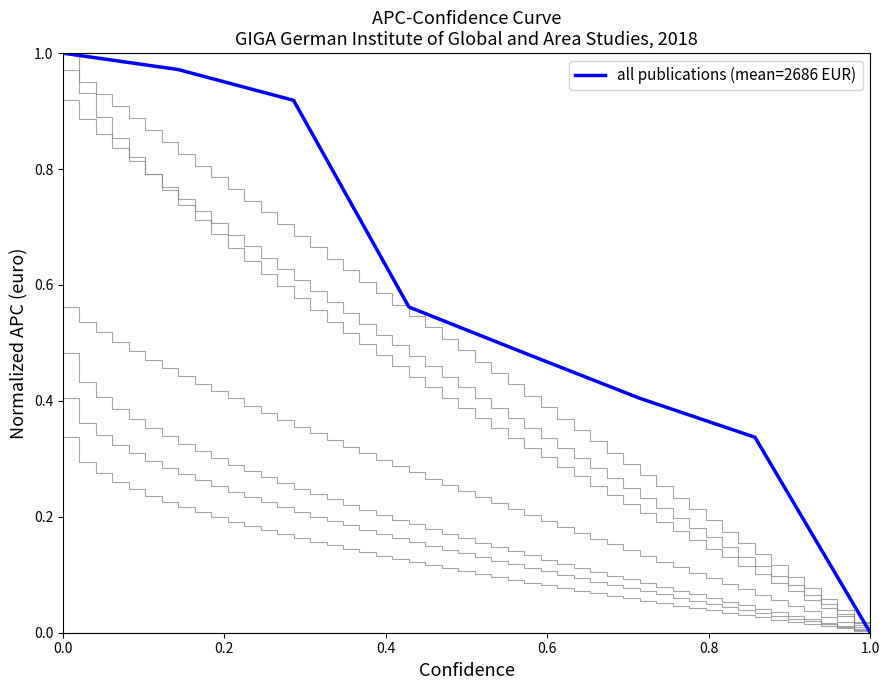

How many lines are shown in the chart?

1